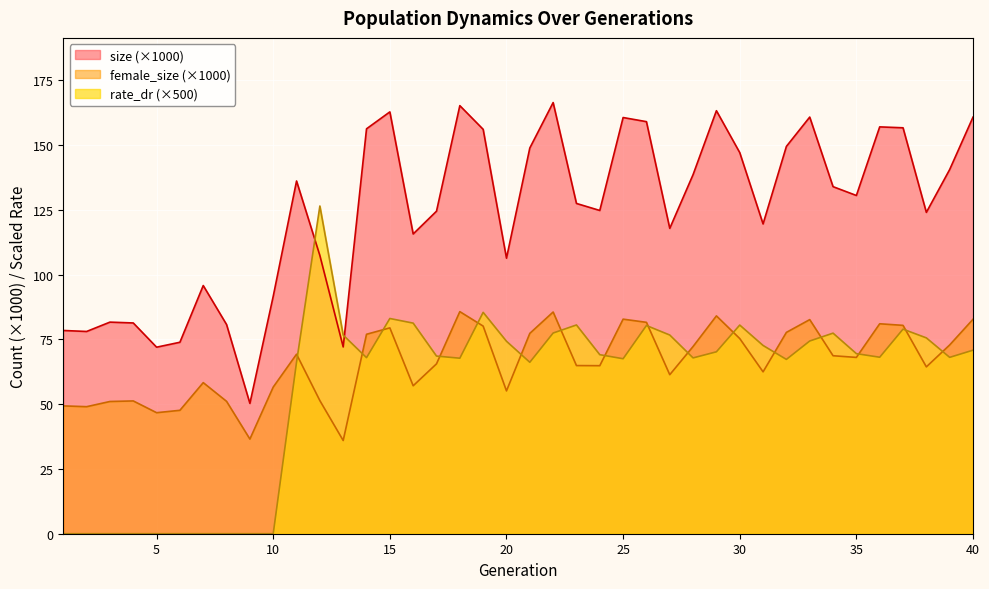

The value of size at 32 is 149.4. True or false?

True